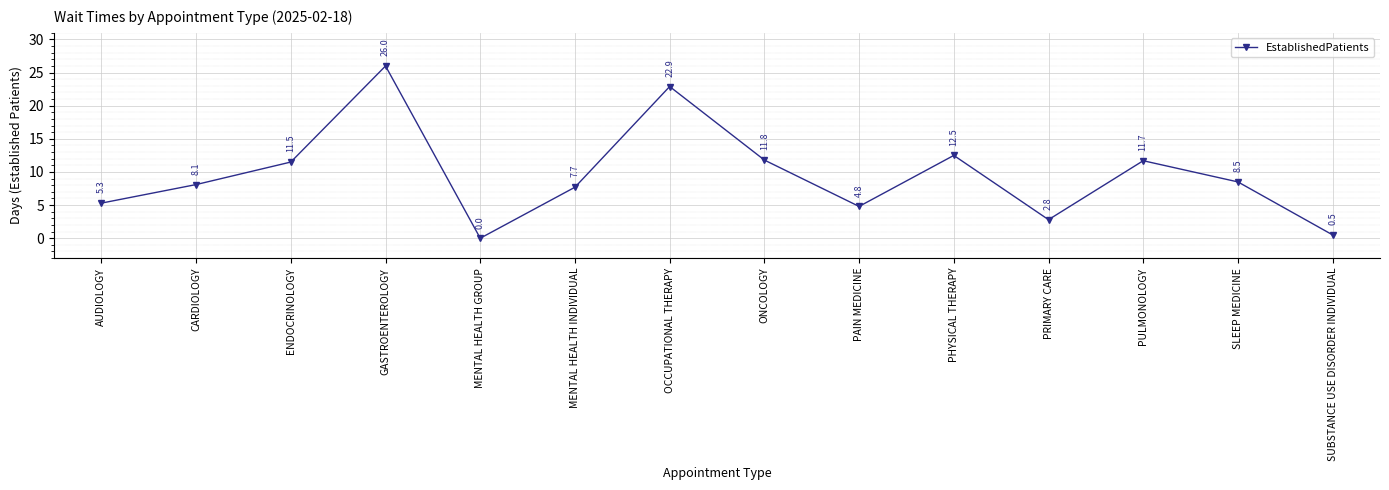

At which category does the chart reach its minimum across all series?

MENTAL HEALTH GROUP